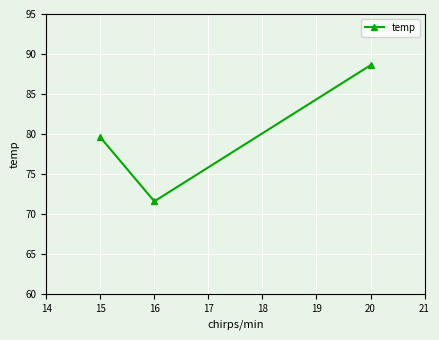

What is the ratio of the value at 20 to the value at 16?

1.2